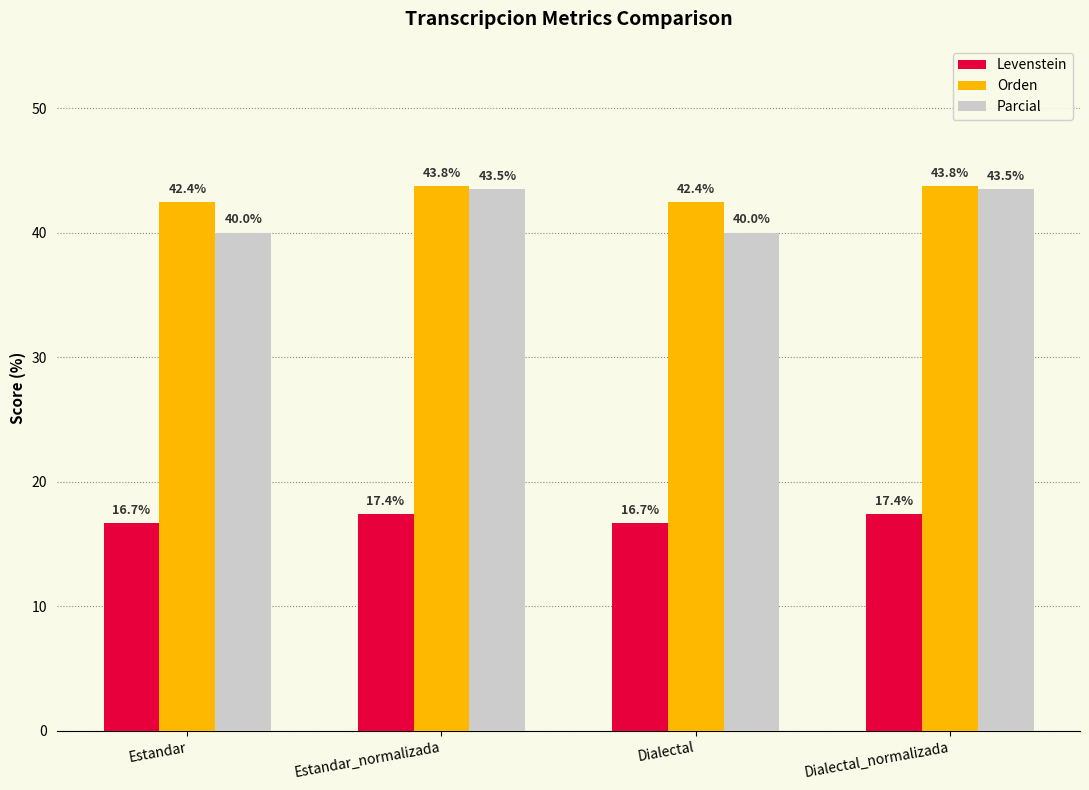

Rank the series at Dialectal from highest to lowest value.

Orden, Parcial, Levenstein